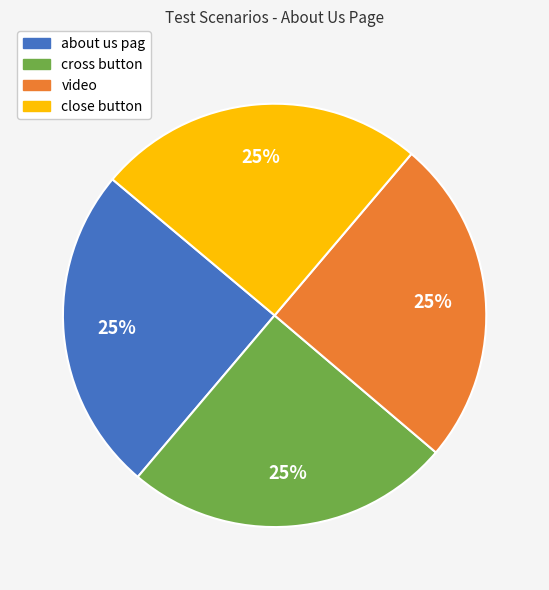

Approximately how many times larger is the value at about us pag compared to cross button?

1.0